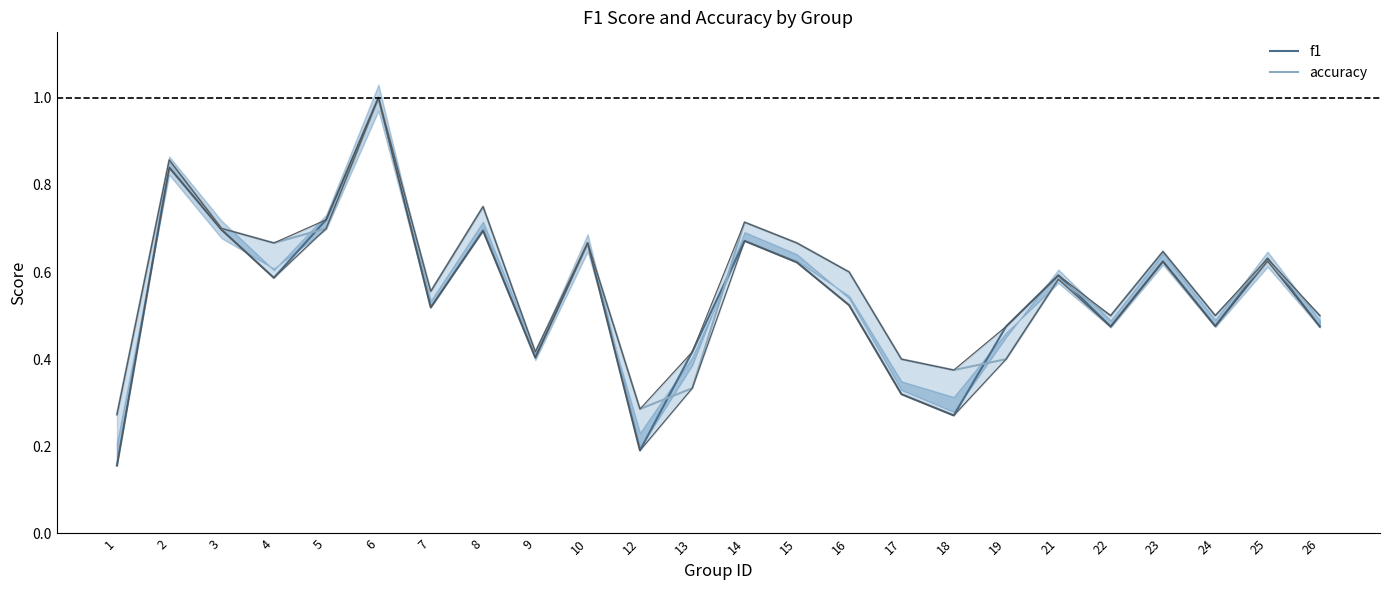

Reading left to right, extract all data points from this chart.

f1: 1=0.2	2=0.8	3=0.7	4=0.6	5=0.7	6=1.0	7=0.5	8=0.7	9=0.4	10=0.7	12=0.2	13=0.4	14=0.7	15=0.6	16=0.5	17=0.3	18=0.3	19=0.5	21=0.6	22=0.5	23=0.6	24=0.5	25=0.6	26=0.5
accuracy: 1=0.3	2=0.9	3=0.7	4=0.7	5=0.7	6=1.0	7=0.6	8=0.8	9=0.4	10=0.7	12=0.3	13=0.3	14=0.7	15=0.7	16=0.6	17=0.4	18=0.4	19=0.4	21=0.6	22=0.5	23=0.6	24=0.5	25=0.6	26=0.5